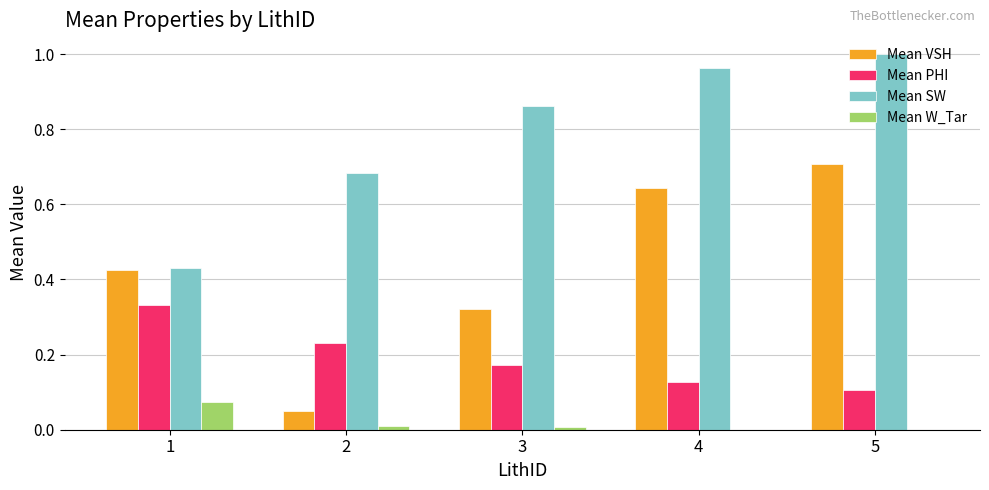

Which series has the widest spread of values?

Mean VSH